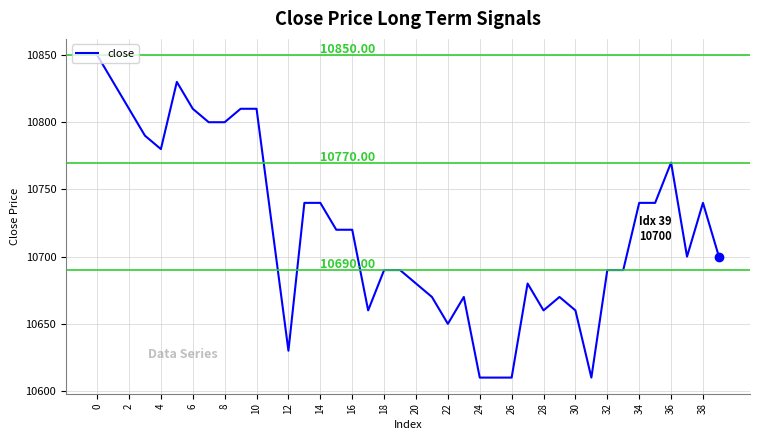

How many lines are shown in the chart?

1